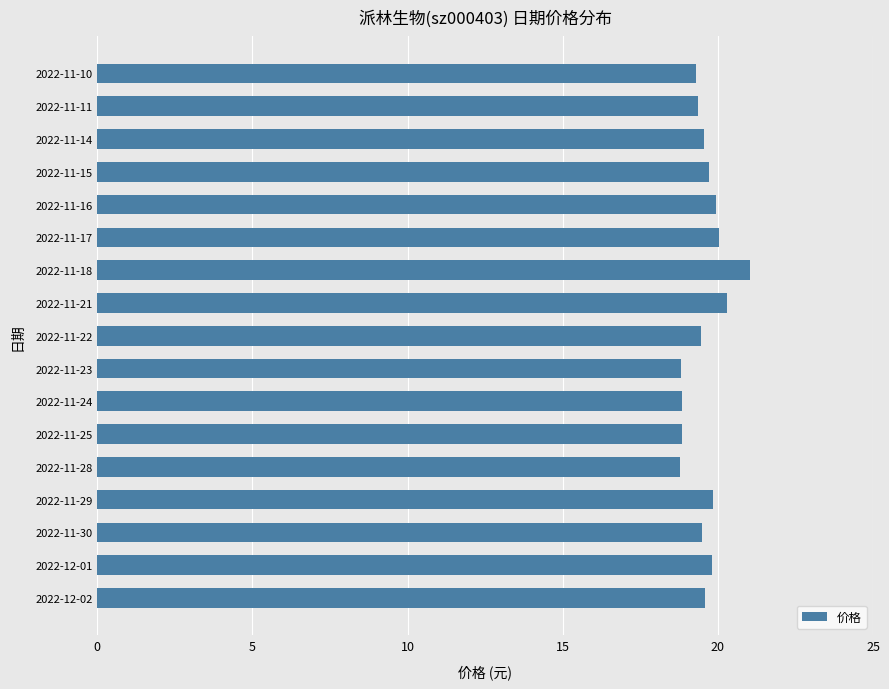

What is the smallest value displayed?

18.8